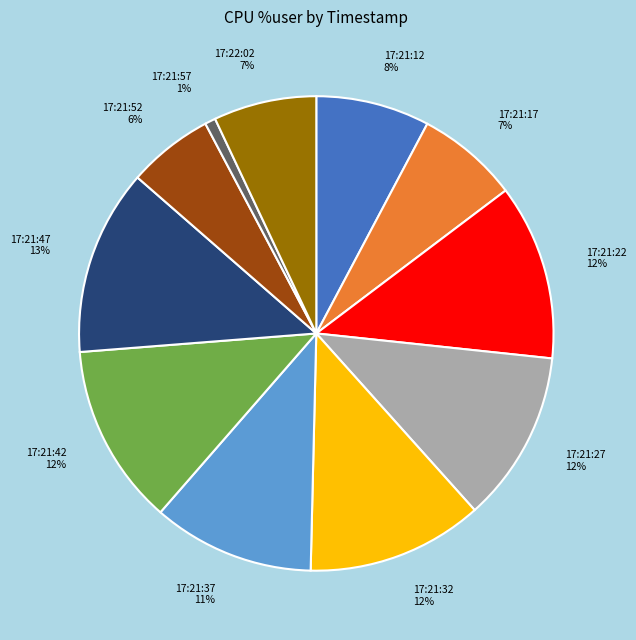

What is the smallest slice in the pie chart?

17:21:57